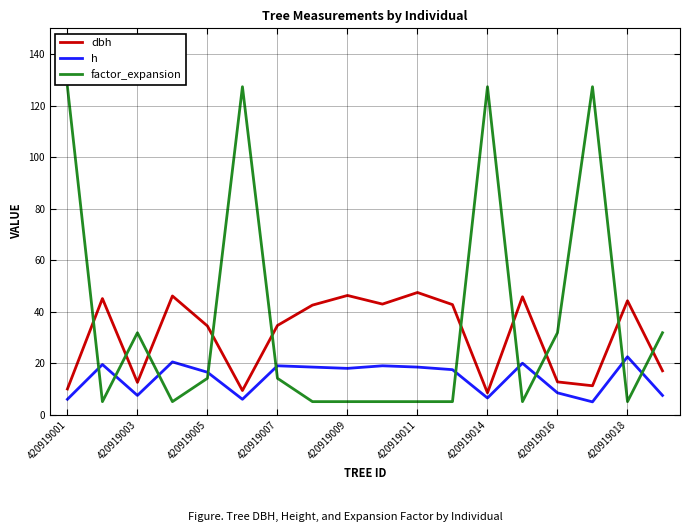

List the series in order of their overall mean, lowest first.

h, dbh, factor_expansion